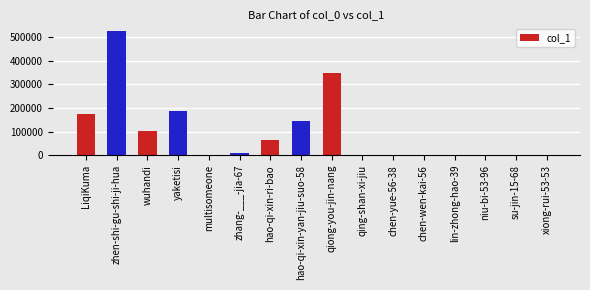

What is the sum of the values at chen-yue-56-38 and yaketisi?

188217